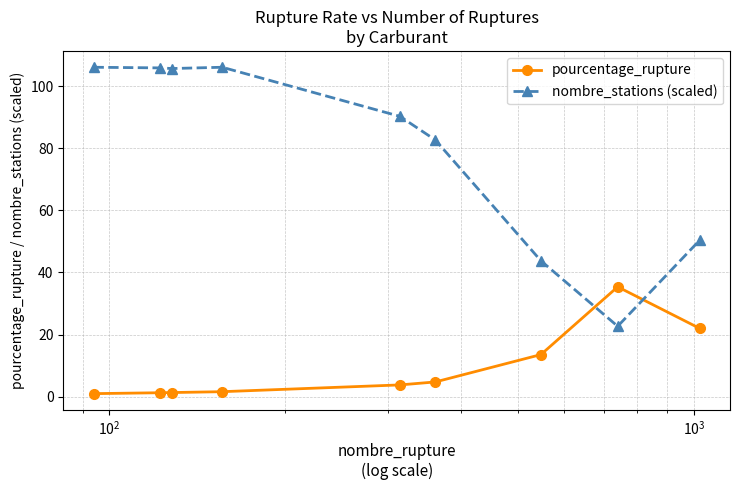

How many lines are shown in the chart?

2